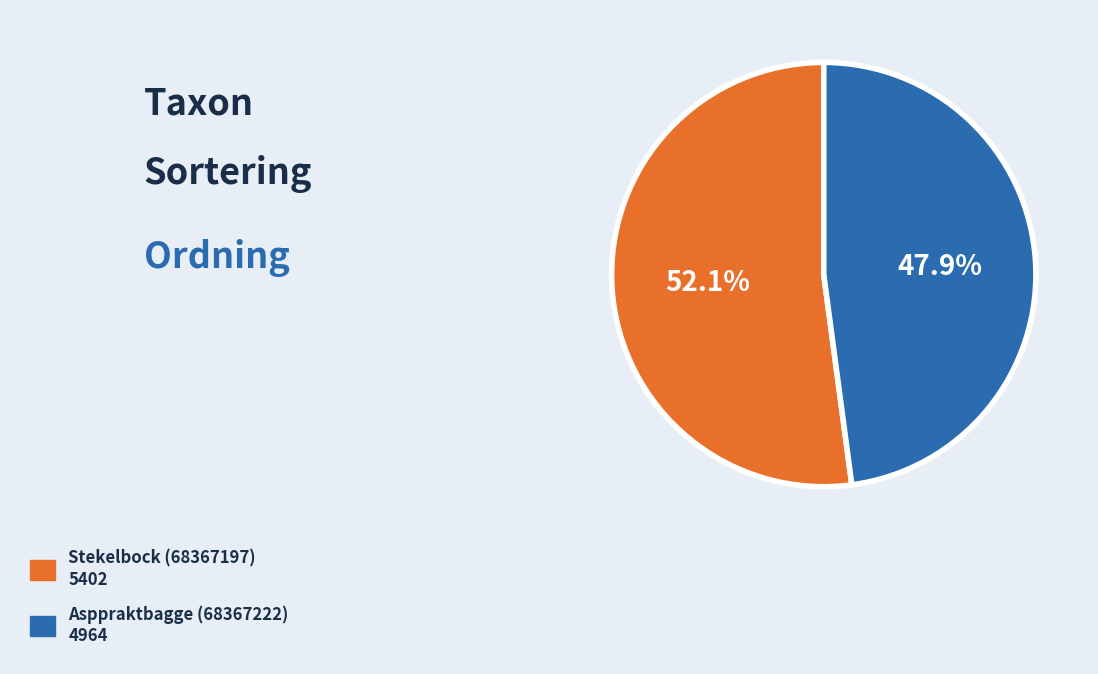

To the nearest percent, what percentage of the pie is Stekelbock (68367197)?

52%